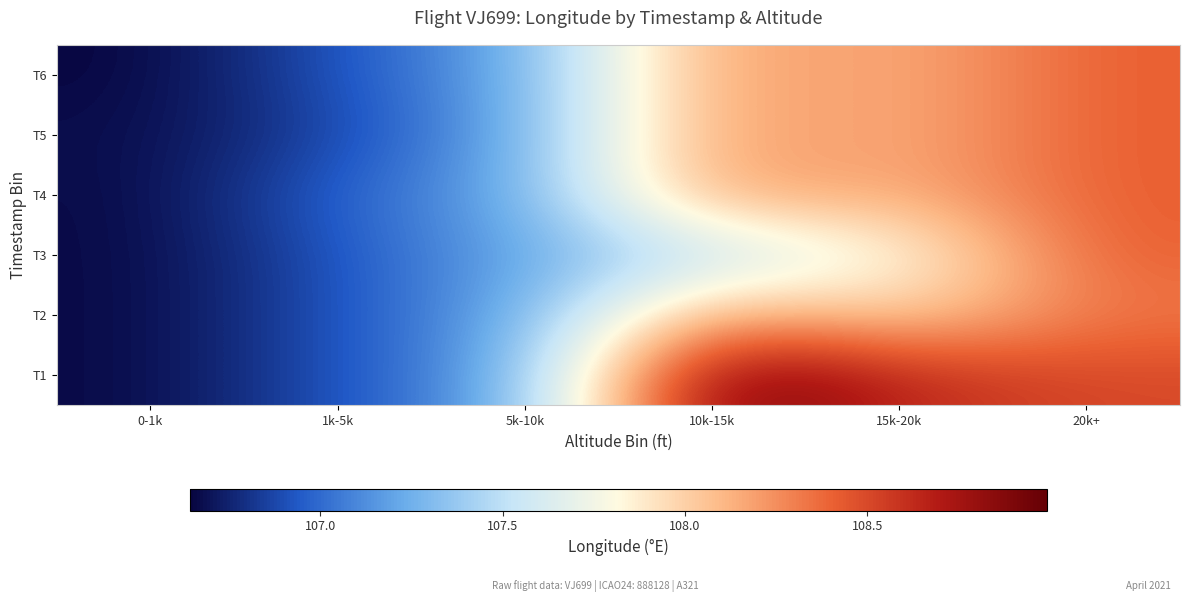

What is the minimum value shown in the chart?

106.6